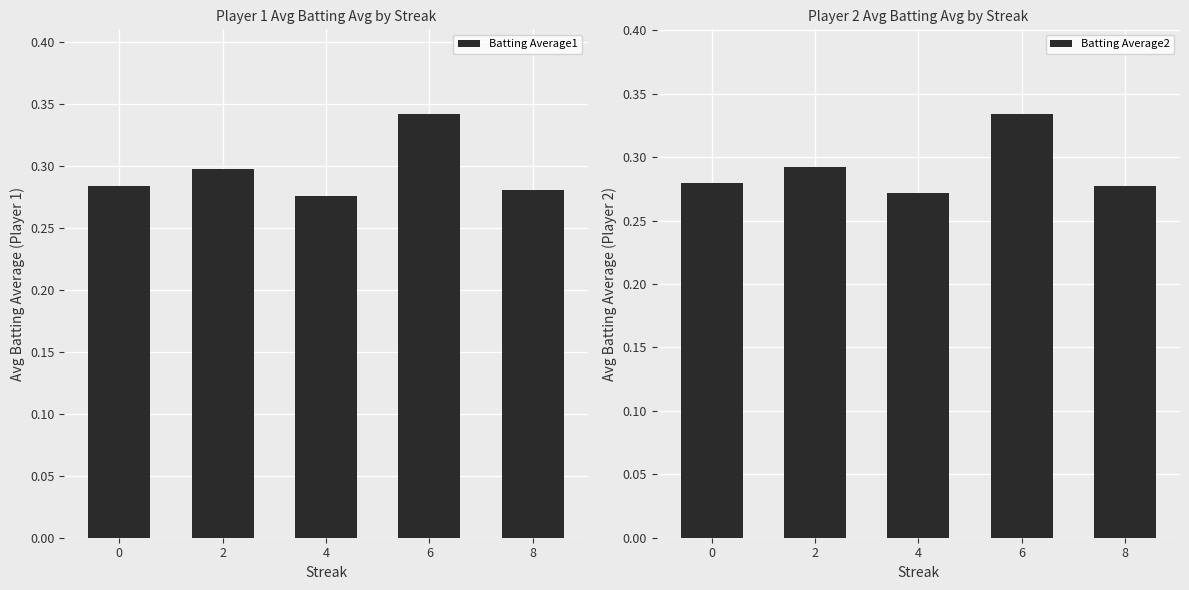

At which label is Batting Average1 closest to 0?

4